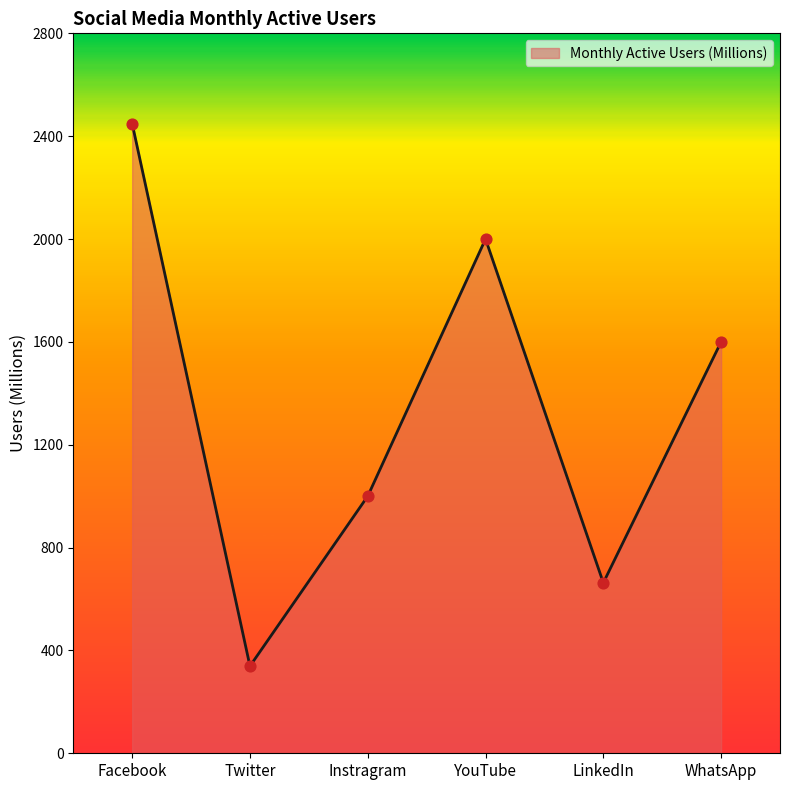

What is the change in value from Facebook to Instragram?

-1449